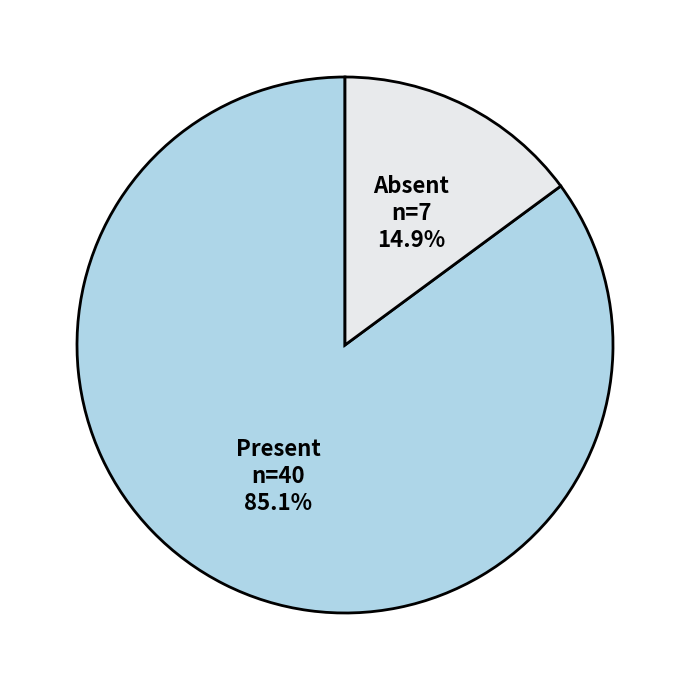

Is there any slice that represents more than half of the pie?

Yes